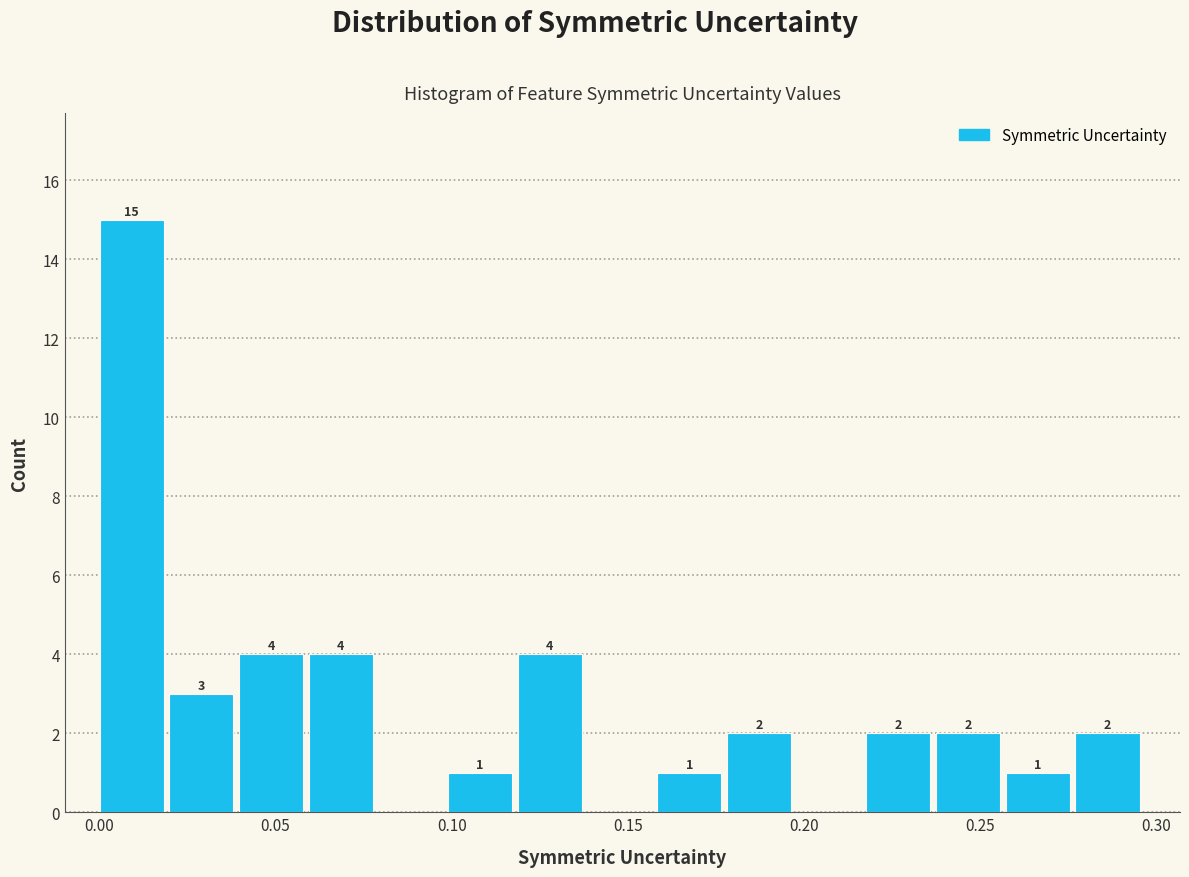

Read against the x-axis, roughly where is the centre of the tallest bar?

0.010